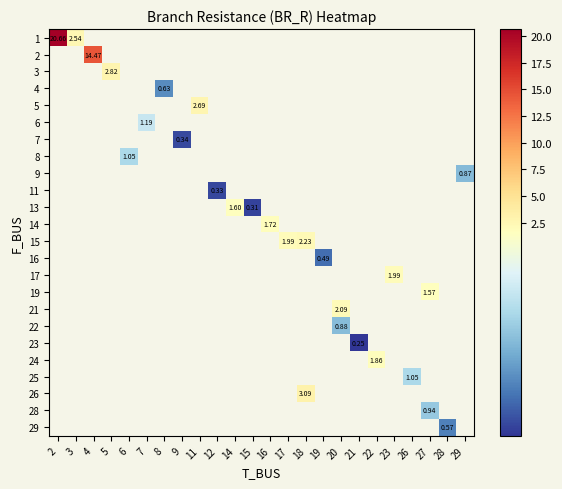

What is the minimum value shown in the chart?

0.3